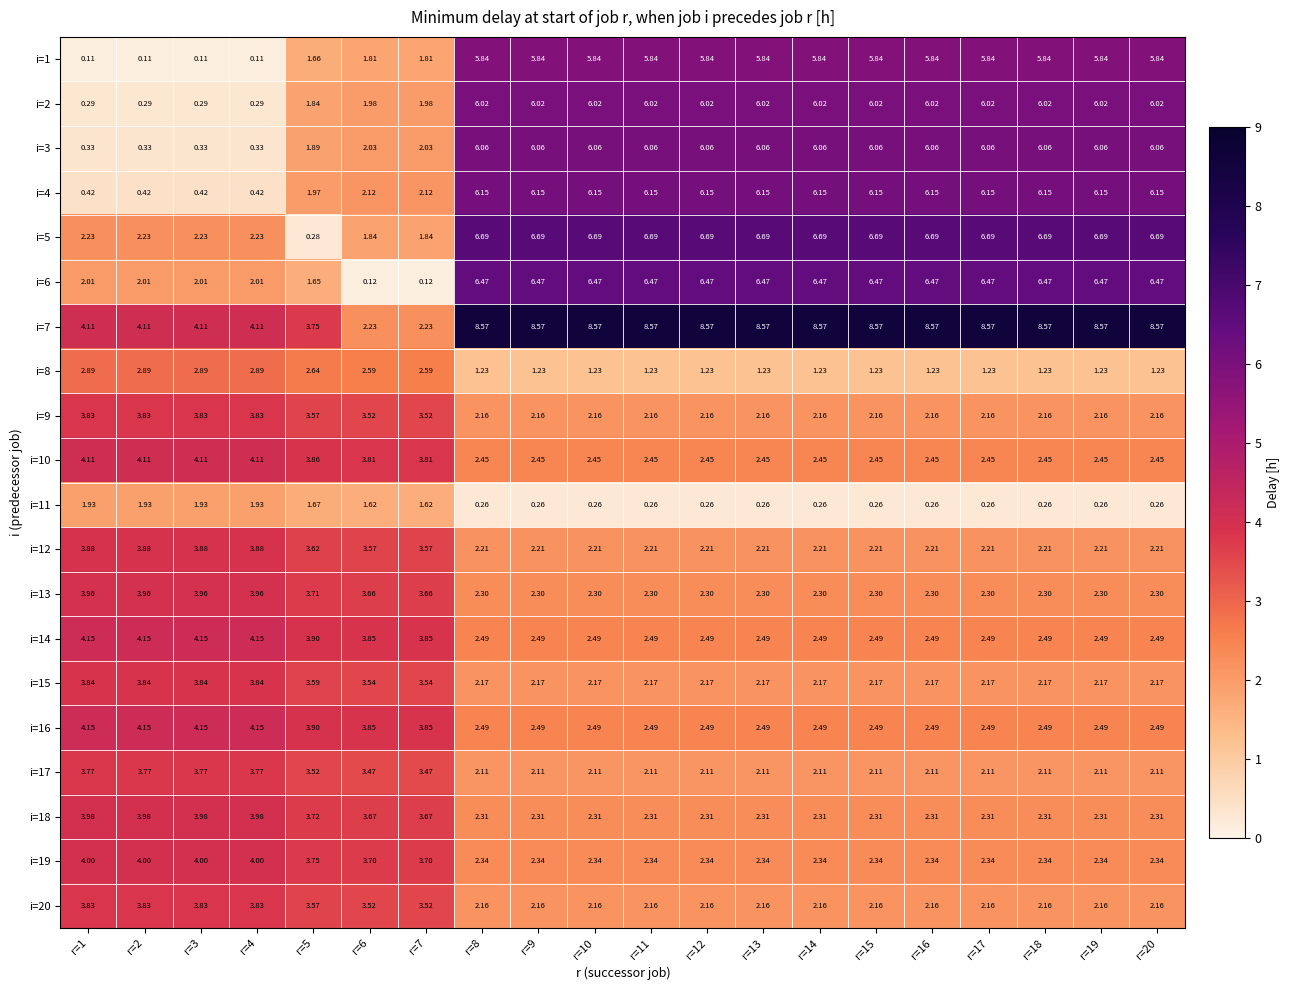

How many series are shown in this chart?

20